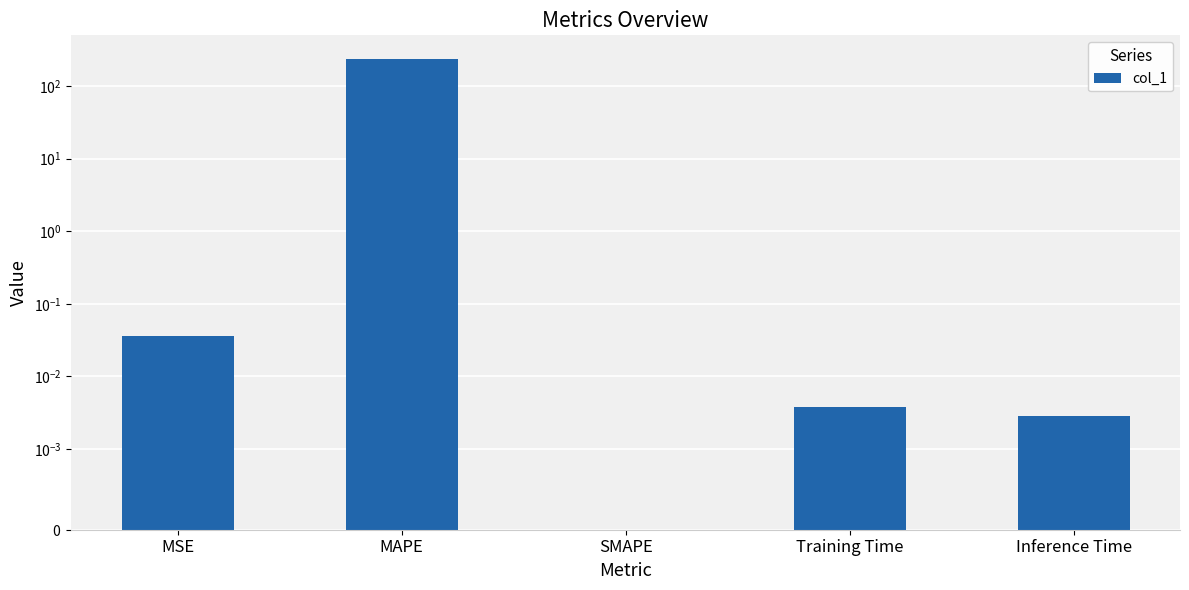

The value at SMAPE is -120.6. True or false?

False